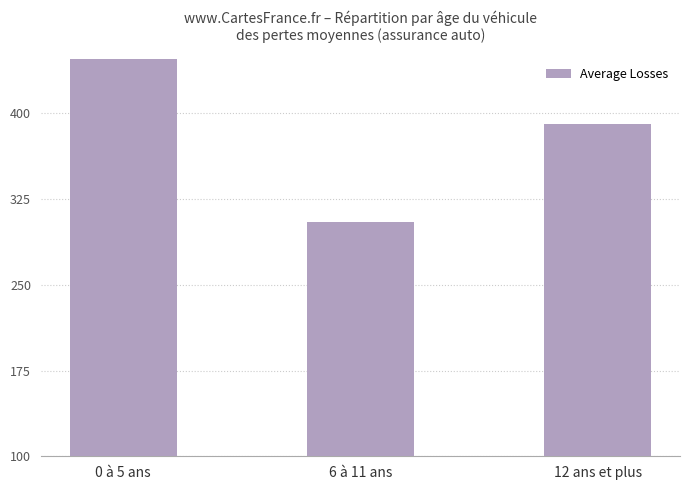

What is the label of the 1st bar from the left?

0 à 5 ans